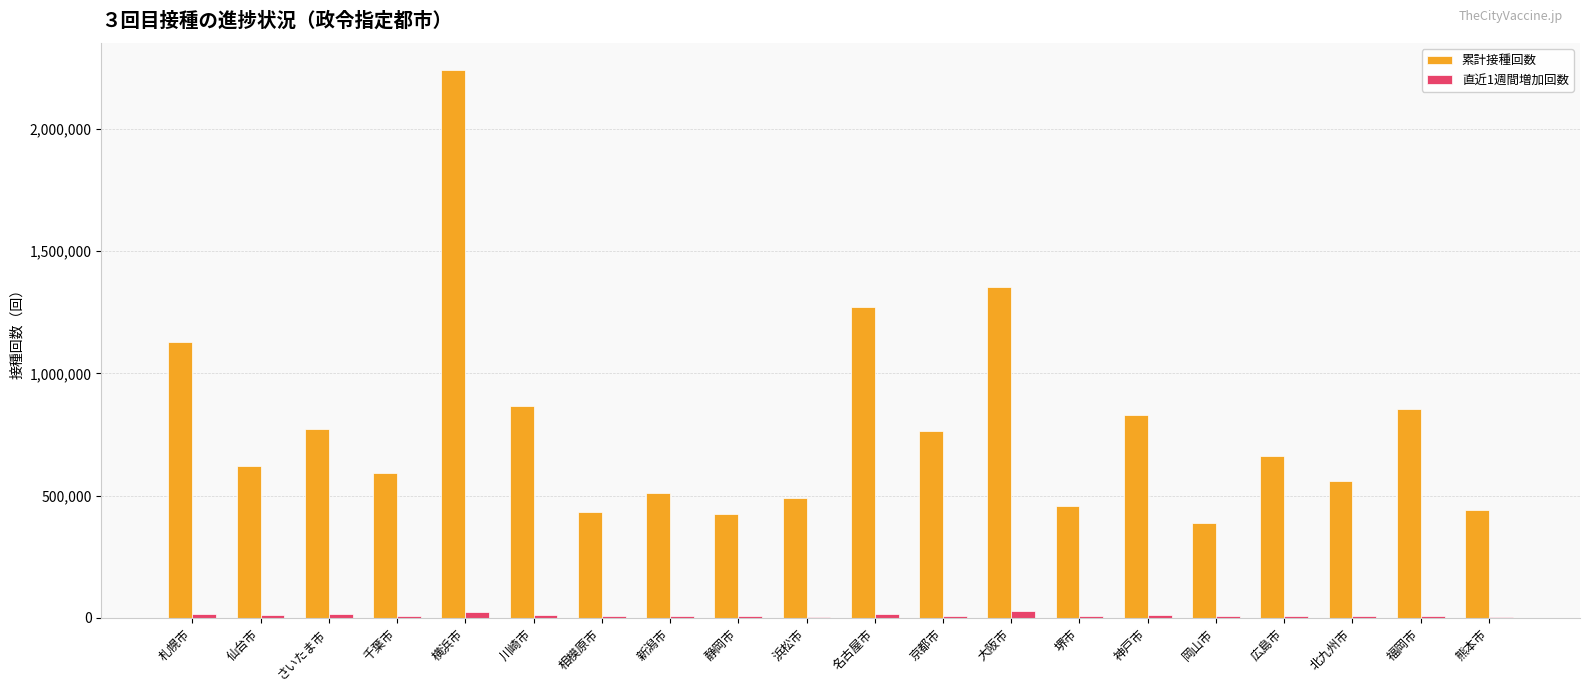

The value of 直近1週間増加回数 at 千葉市 is 7107. True or false?

True